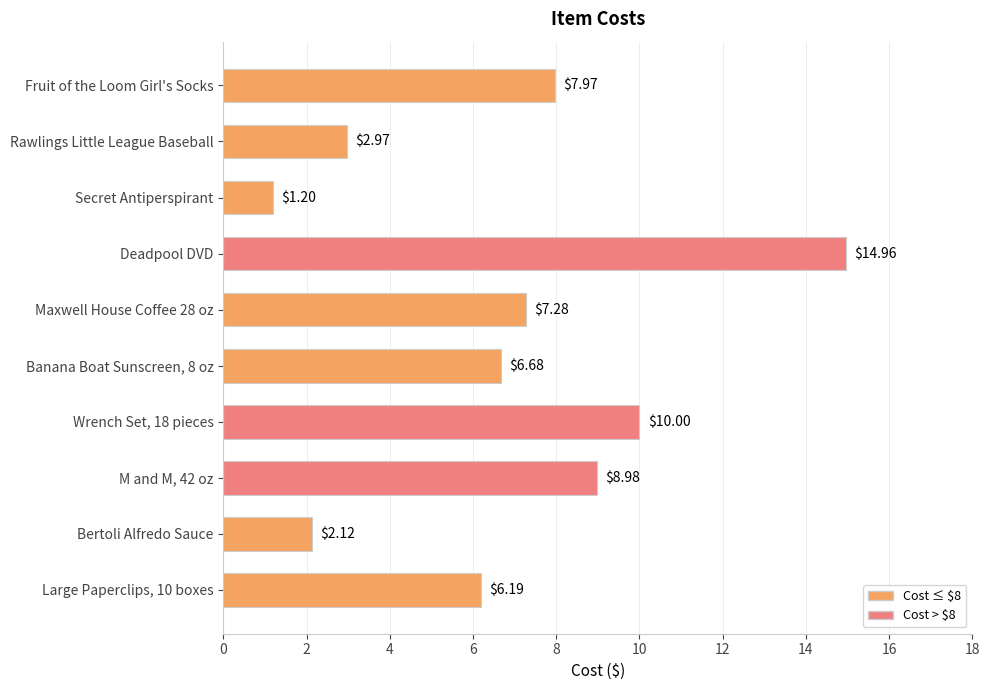

What is the difference between the maximum and minimum values?

13.8